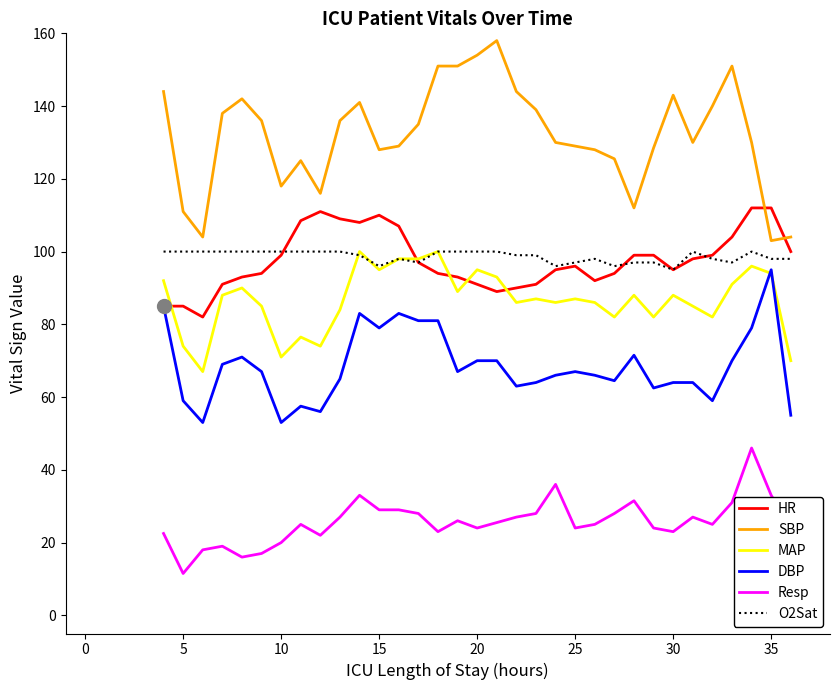

Which series has the largest range (max minus min)?

SBP